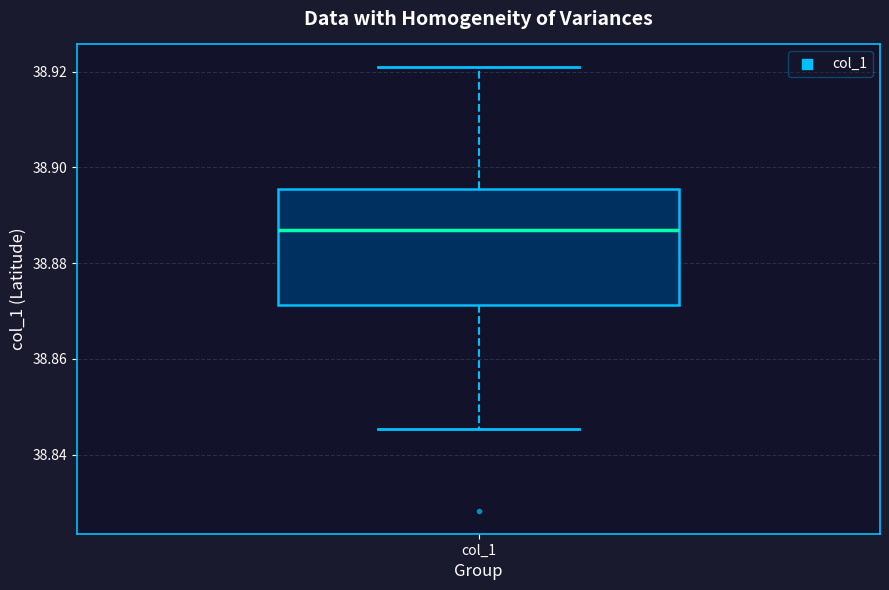

Where does the lower whisker of the box for col_1 end on the y-axis? The values are not printed on the chart, so give them approximately, as read against the axis.

38.846